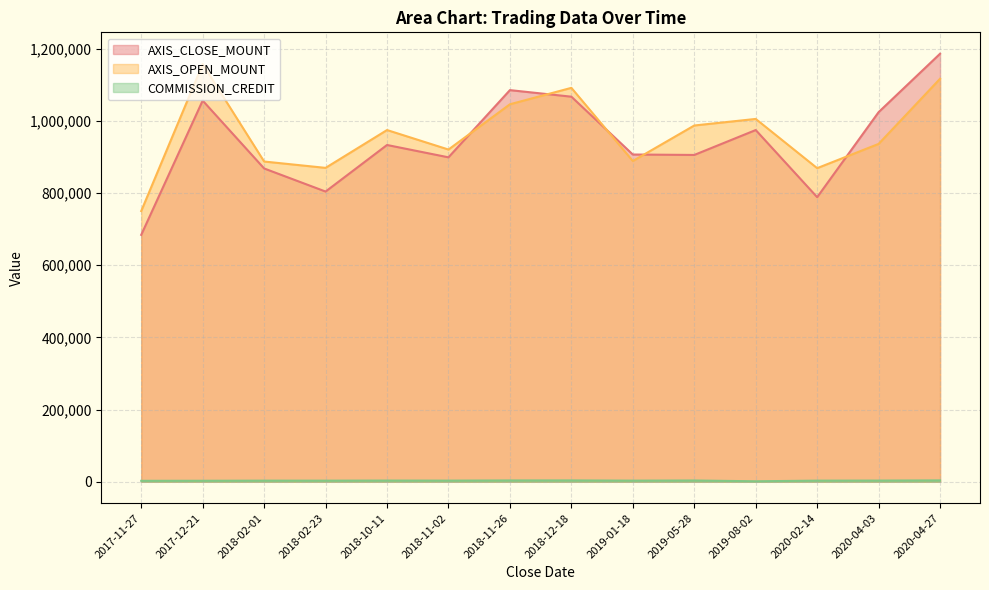

What is the minimum value for COMMISSION_CREDIT?

1357